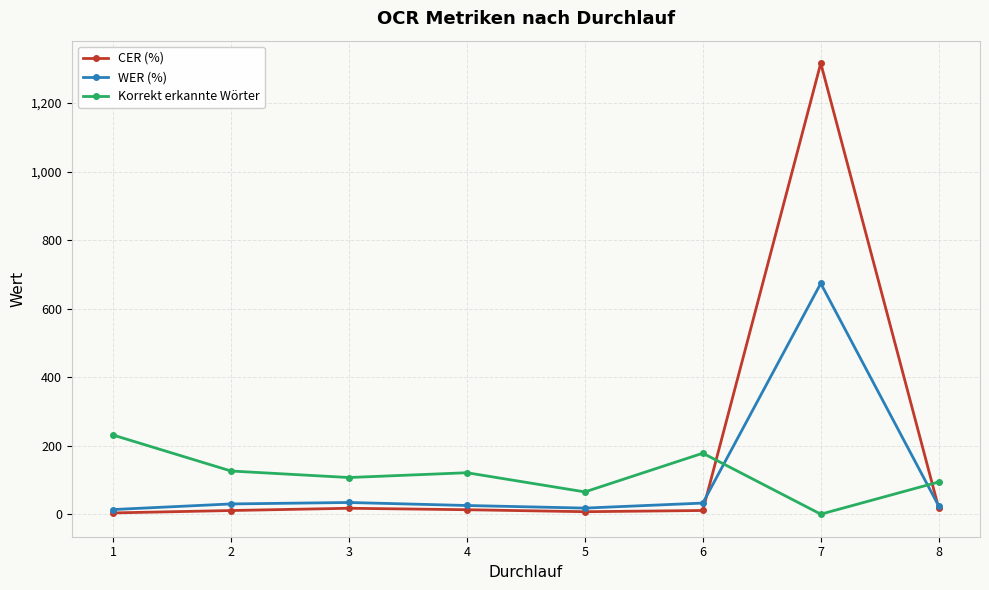

What is the spread (max minus min) of values at 7?

1316.6